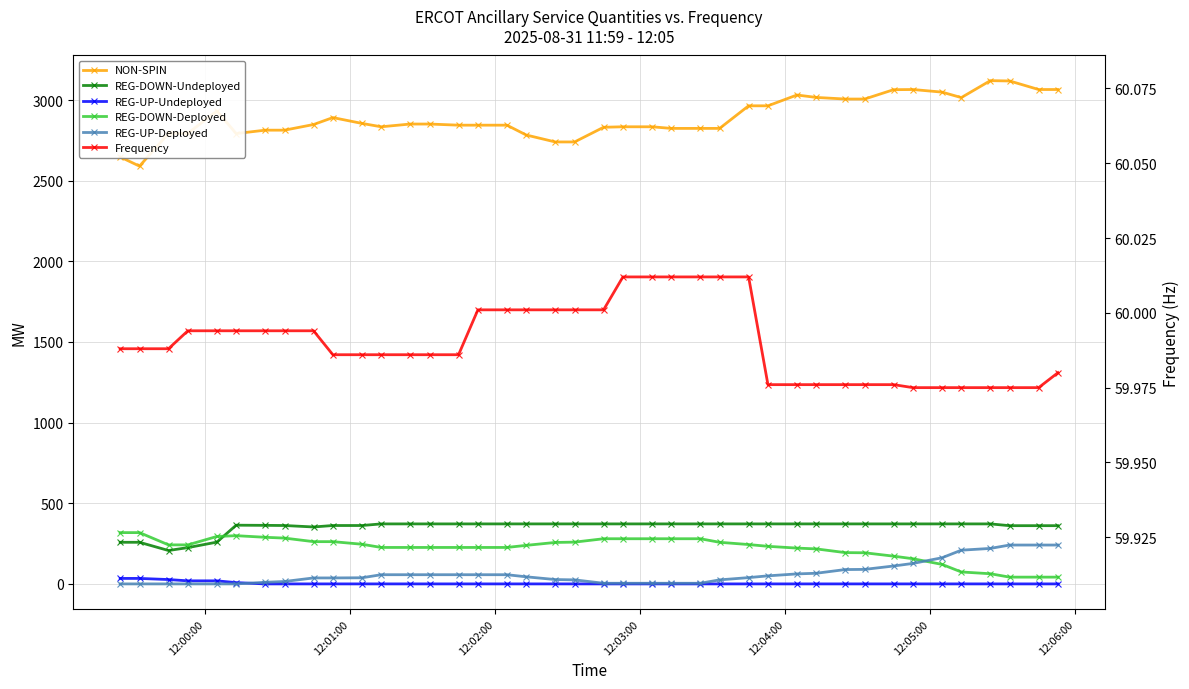

True or false: Frequency has more than 0 points higher than both neighbors.

False